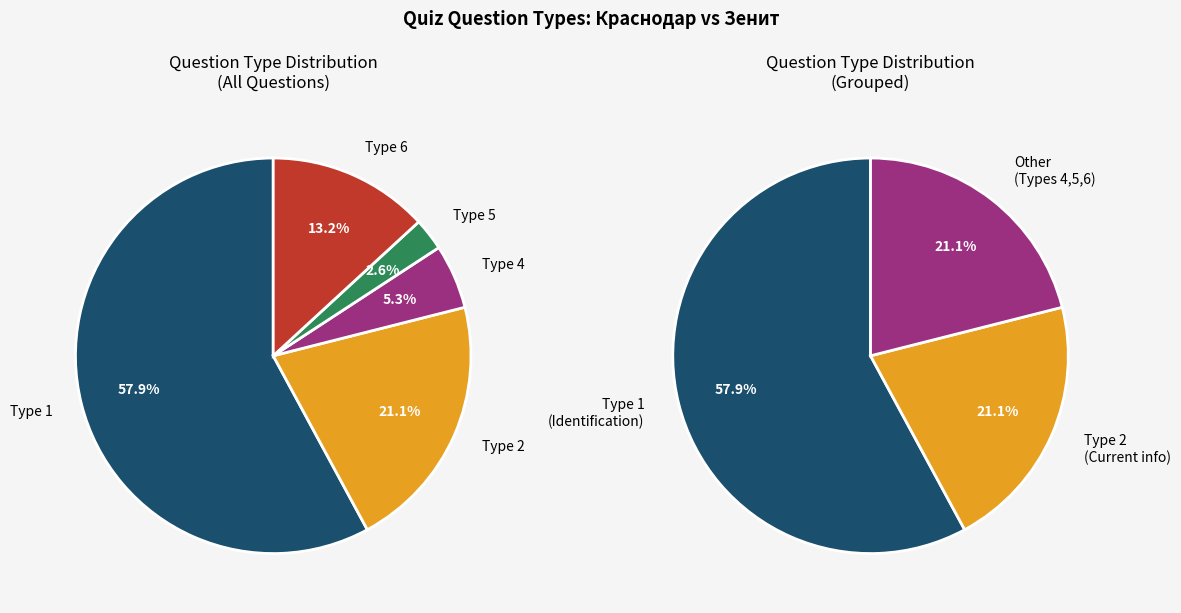

Between type_1 and type_5, which is larger?

type_1